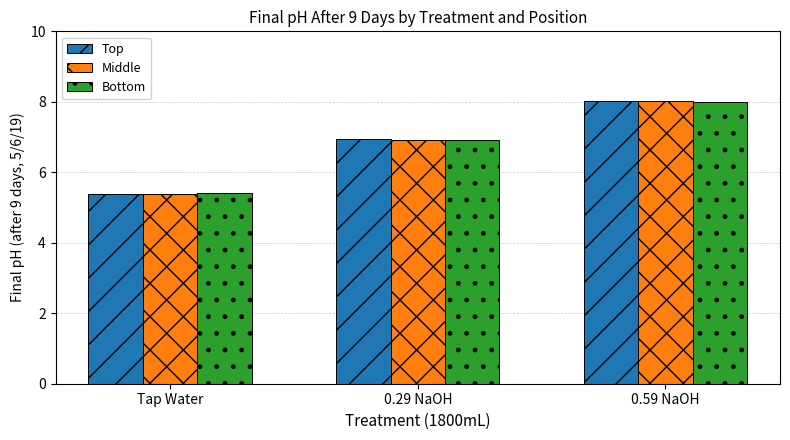

What is the minimum value shown in the chart?

5.4